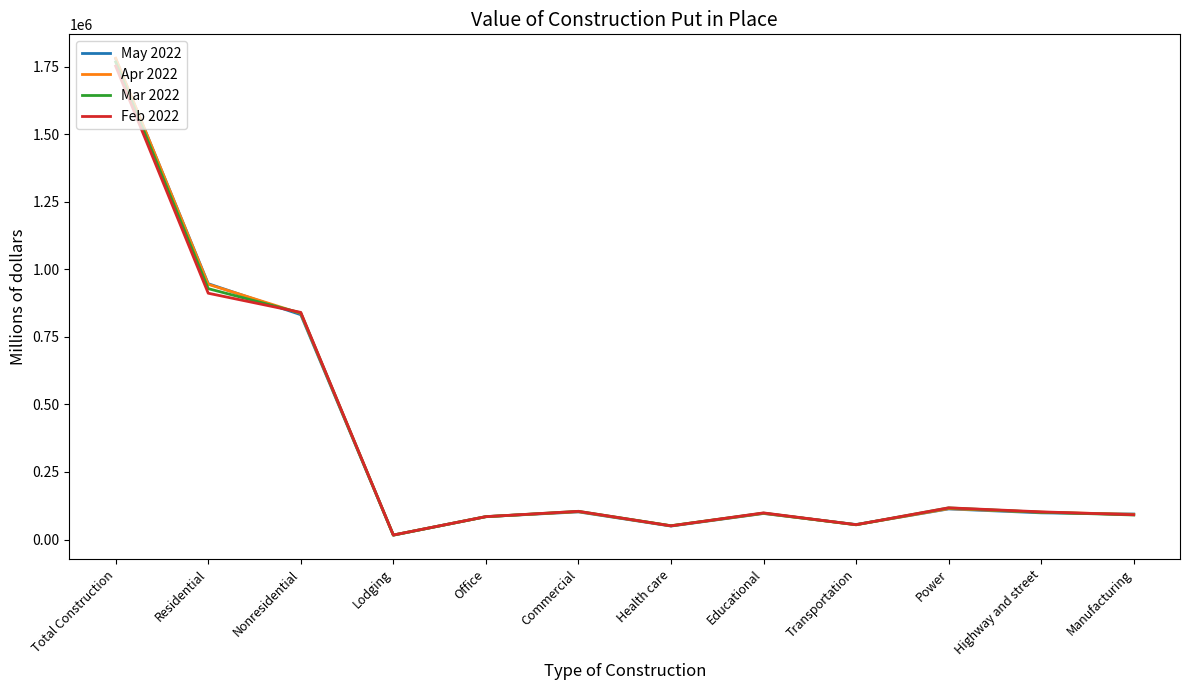

Does the chart display data point markers on the line(s)?

No